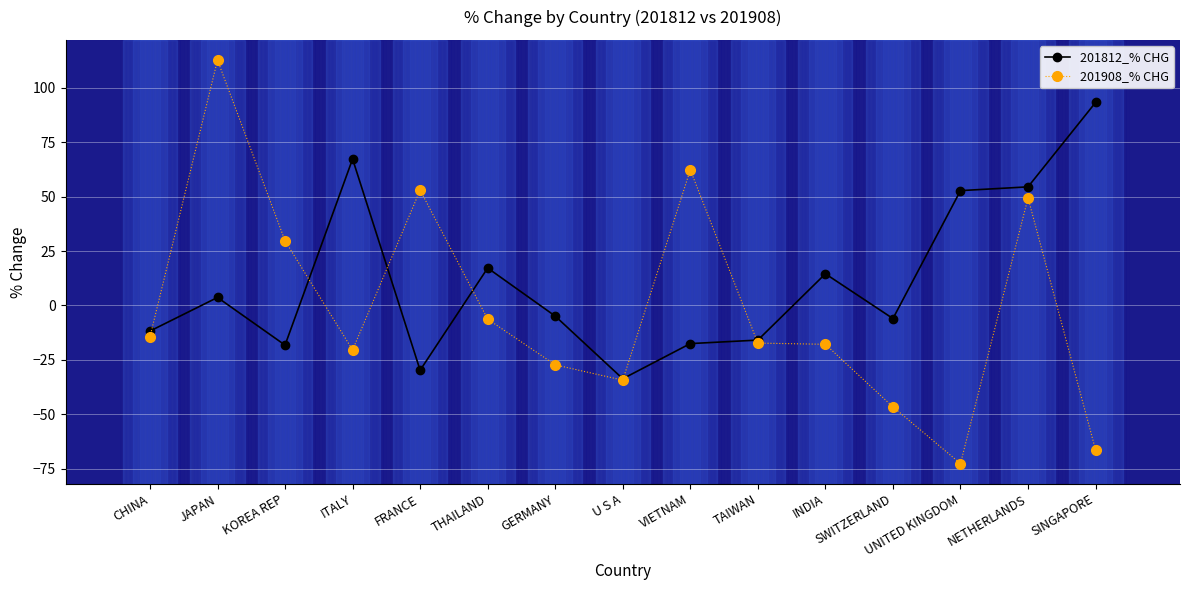

At ITALY, list the series in order from largest to smallest.

201812_% CHG, 201908_% CHG